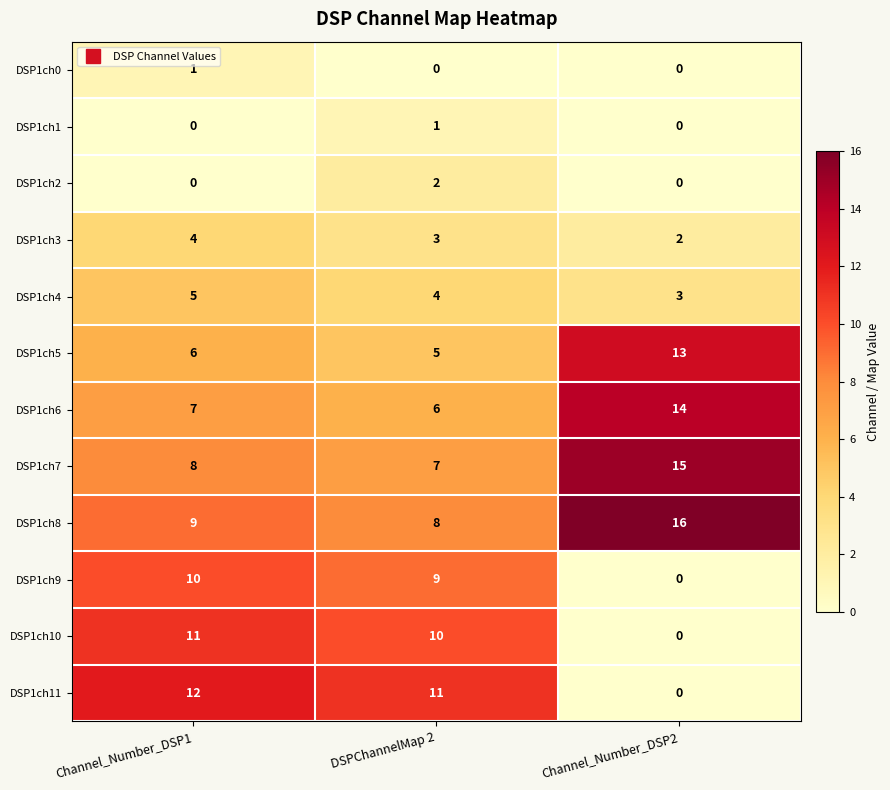

True or false: DSP1ch11 has a value of 11 at DSPChannelMap 2.

True